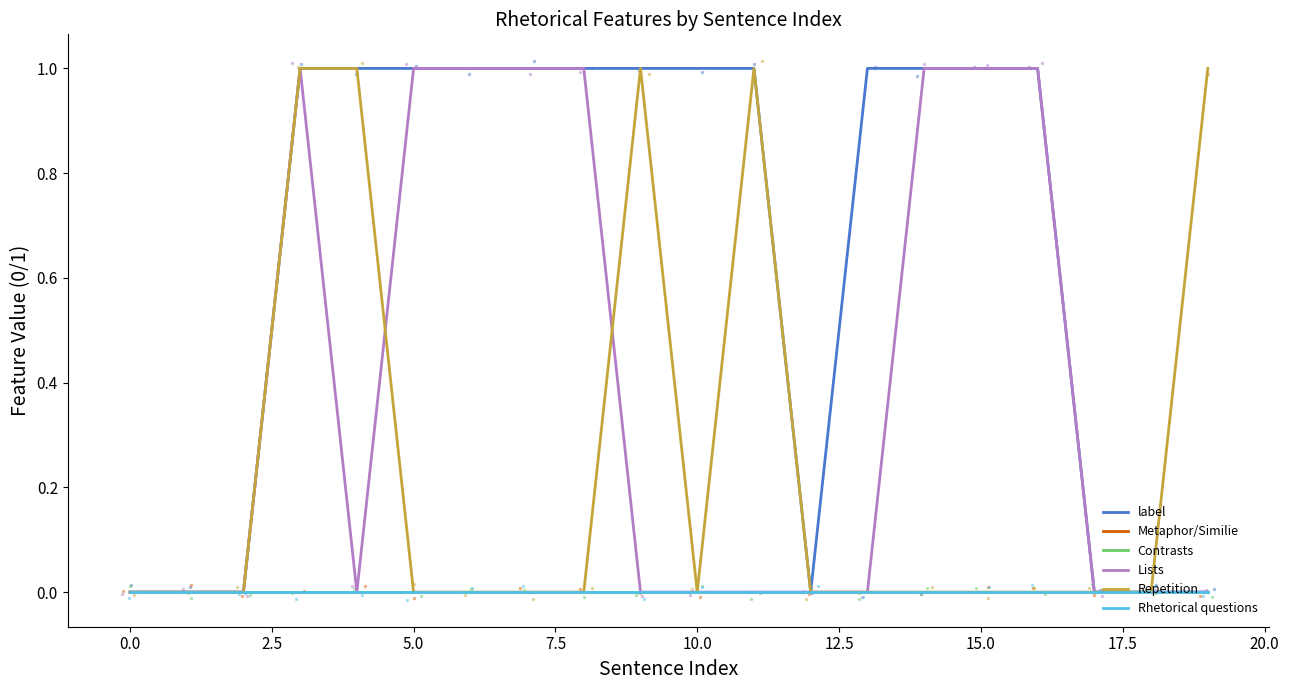

At how many categories does at least one series exceed 0?

14